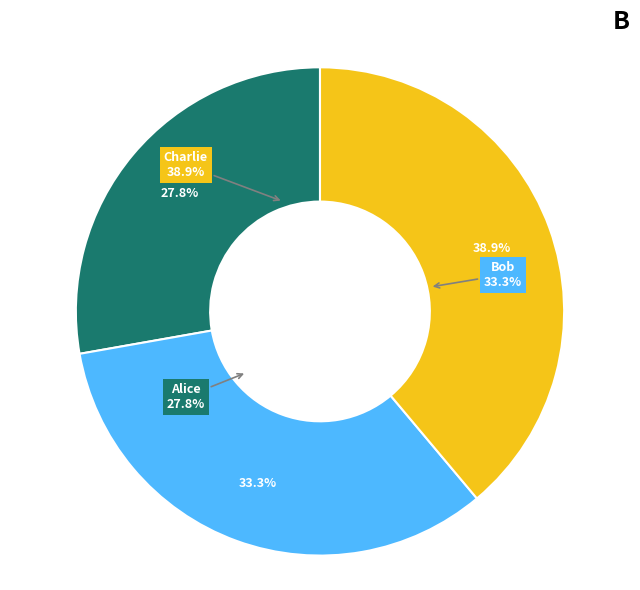

To the nearest percent, what portion does Charlie represent?

39%